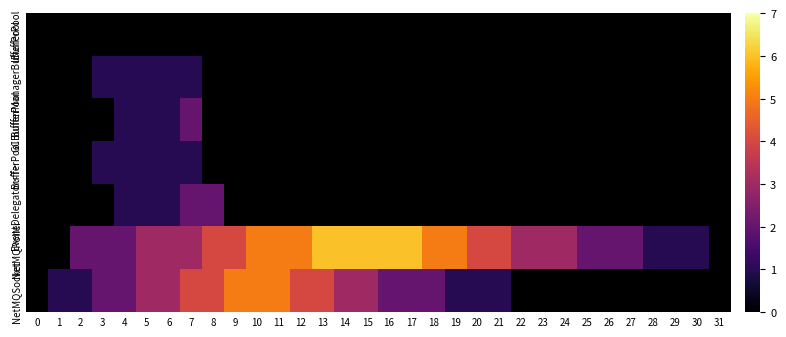

Which has a higher value, 19 or 30?

30